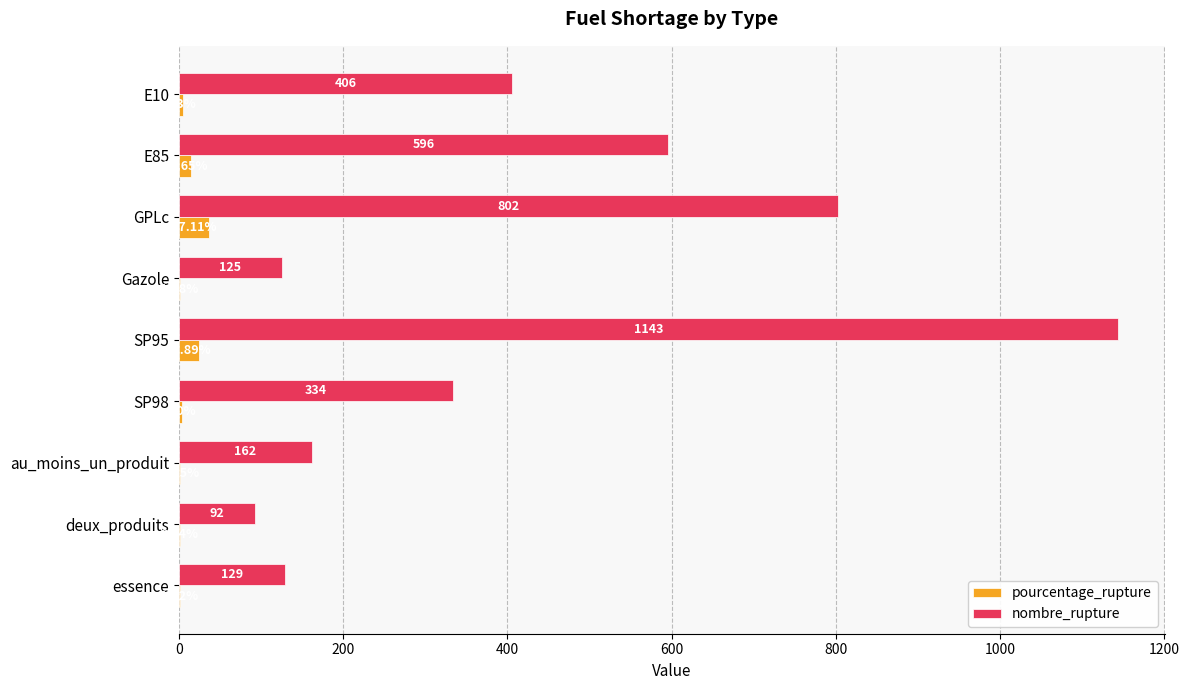

Is the value of nombre_rupture at essence greater than the value of pourcentage_rupture at Gazole?

Yes